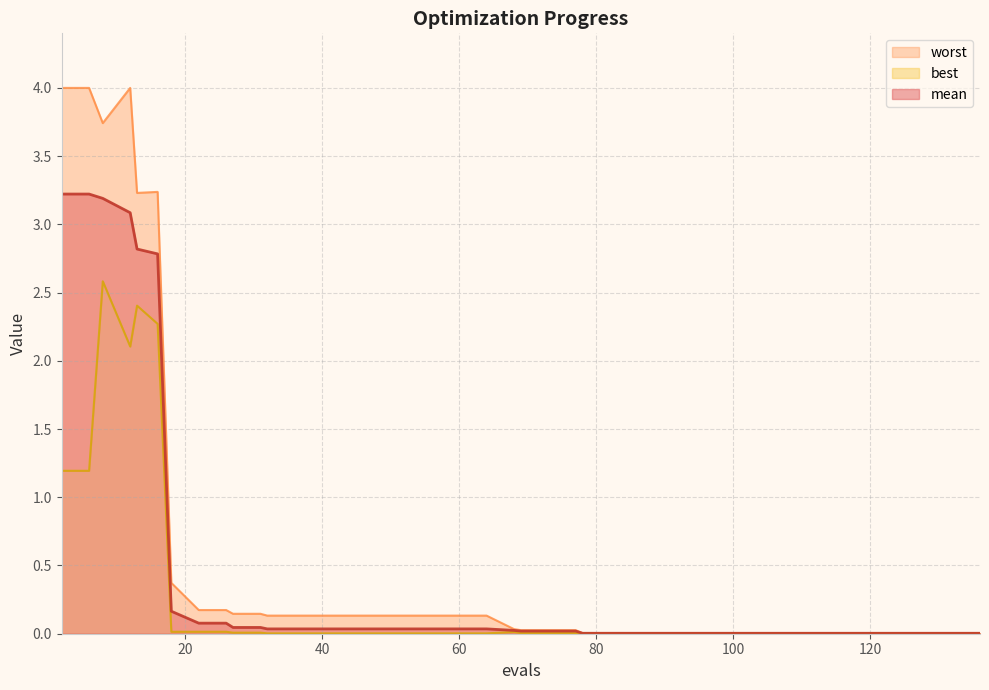

At which category is the sum across all series the highest?

8